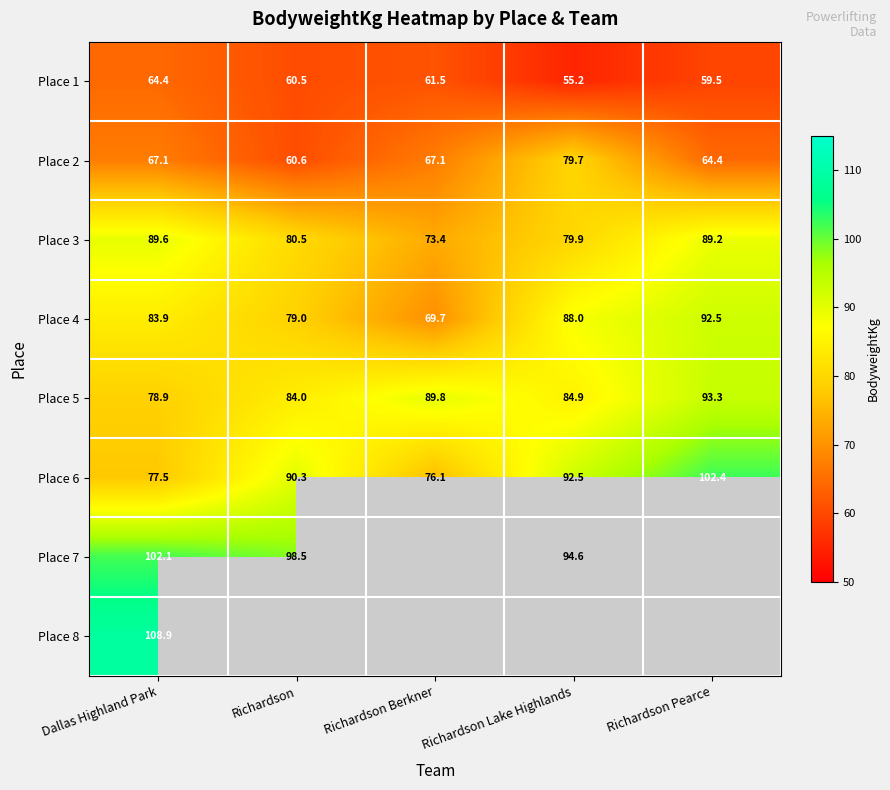

Is it true that Place 2 equals 112.3 at Richardson Pearce?

False